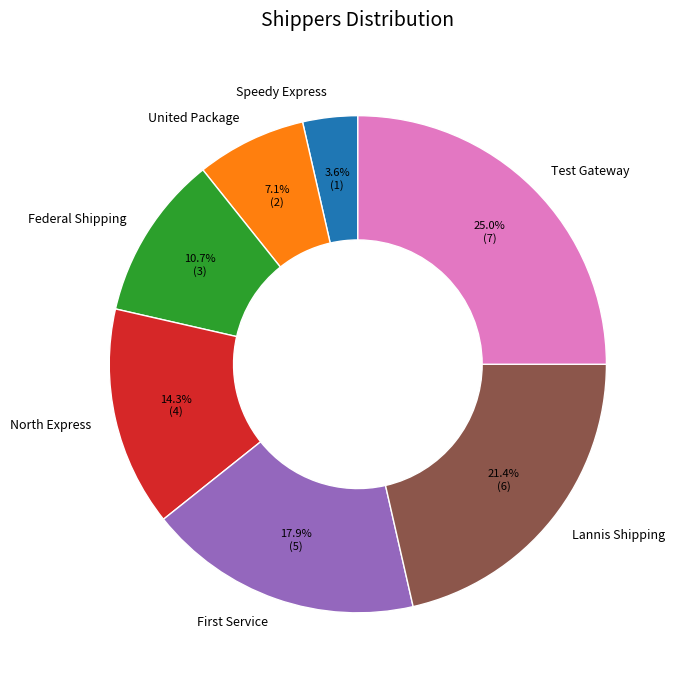

What is the smallest slice in the pie chart?

Speedy Express